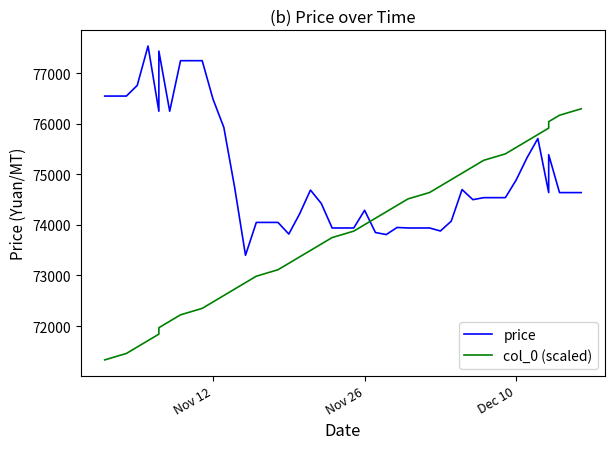

Which series ends up on top after the final intersection of price and col_0 (scaled)?

col_0 (scaled)